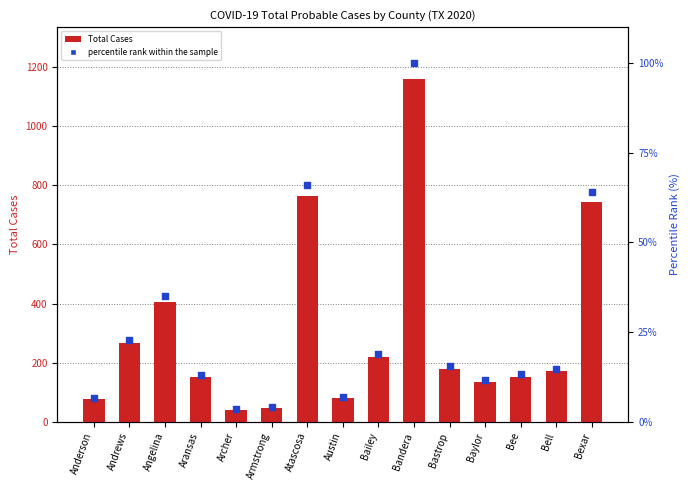

What is the total value across all series at Andrews?

287.8